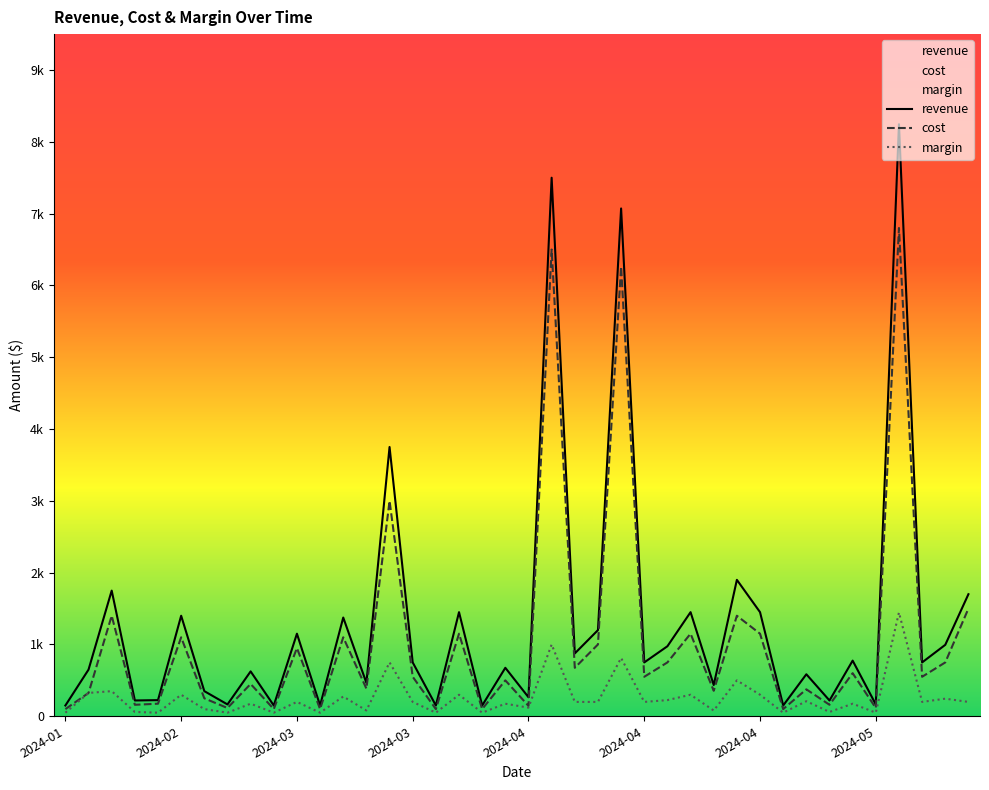

At which category is the sum across all series the highest?

2024-05-06